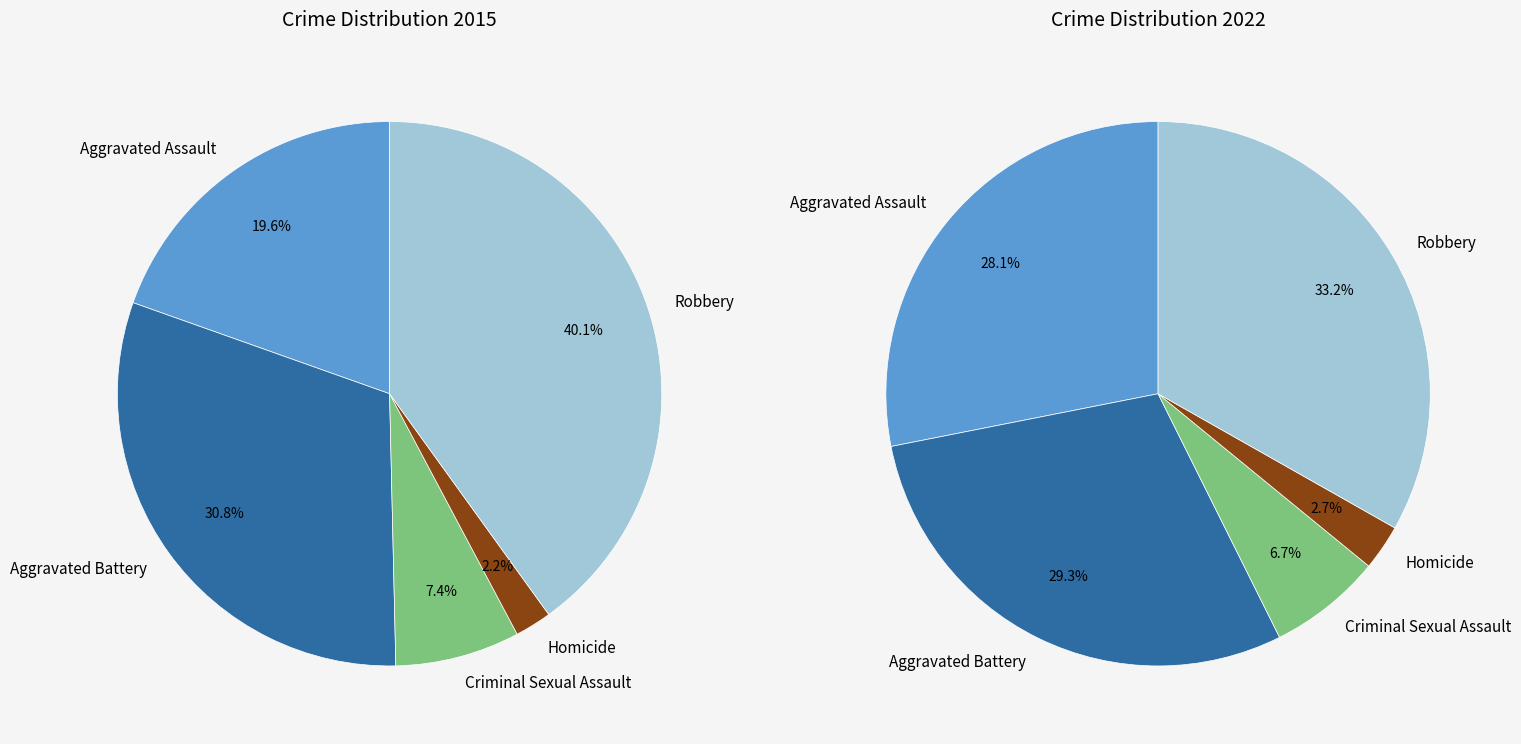

Does 3 account for over 50% of the chart?

No